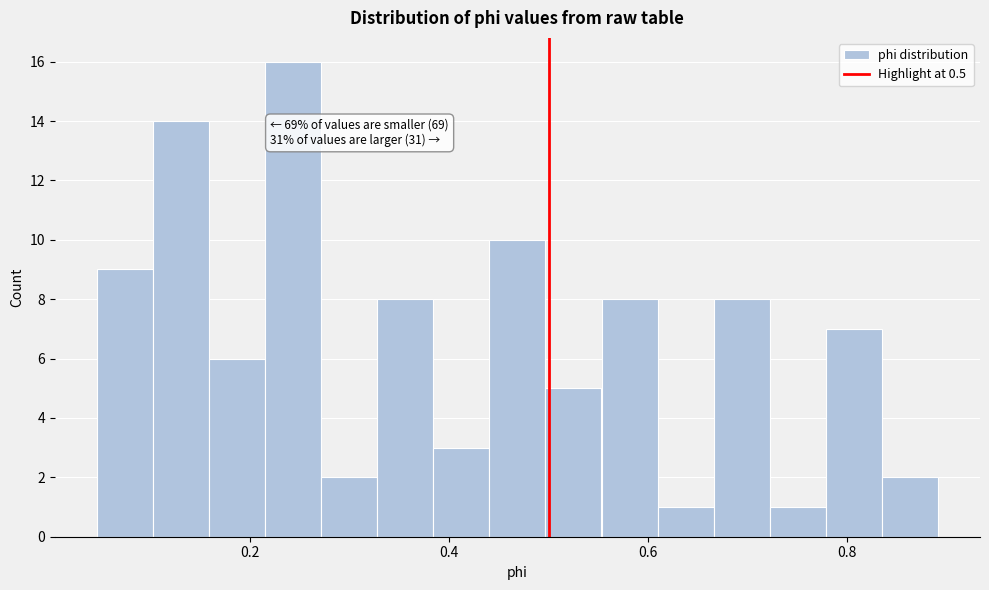

Around what value on the x-axis is the tallest bar? Give the approximate position of its centre, as read against the axis.

0.24